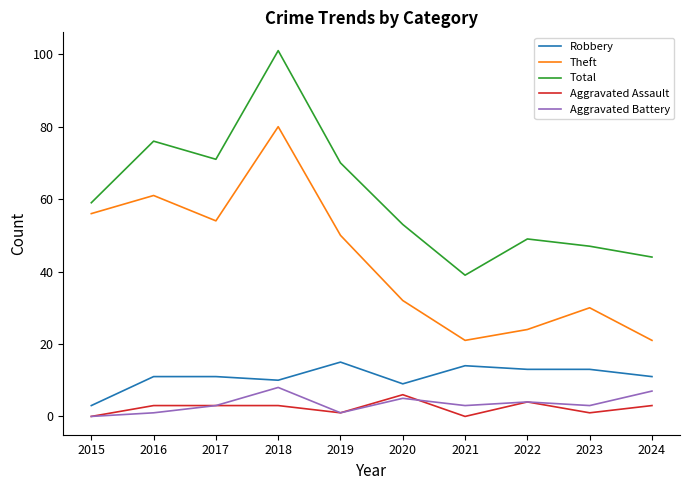

Which category has the lowest value in the Total series?

2021